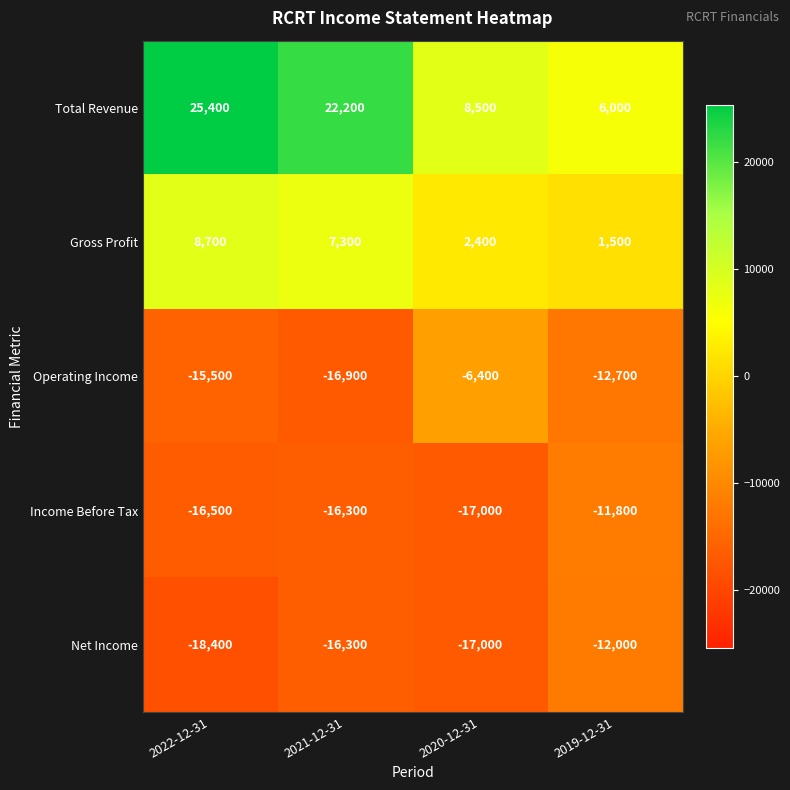

Rank the categories by Total Revenue value from lowest to highest.

2019-12-31, 2020-12-31, 2021-12-31, 2022-12-31